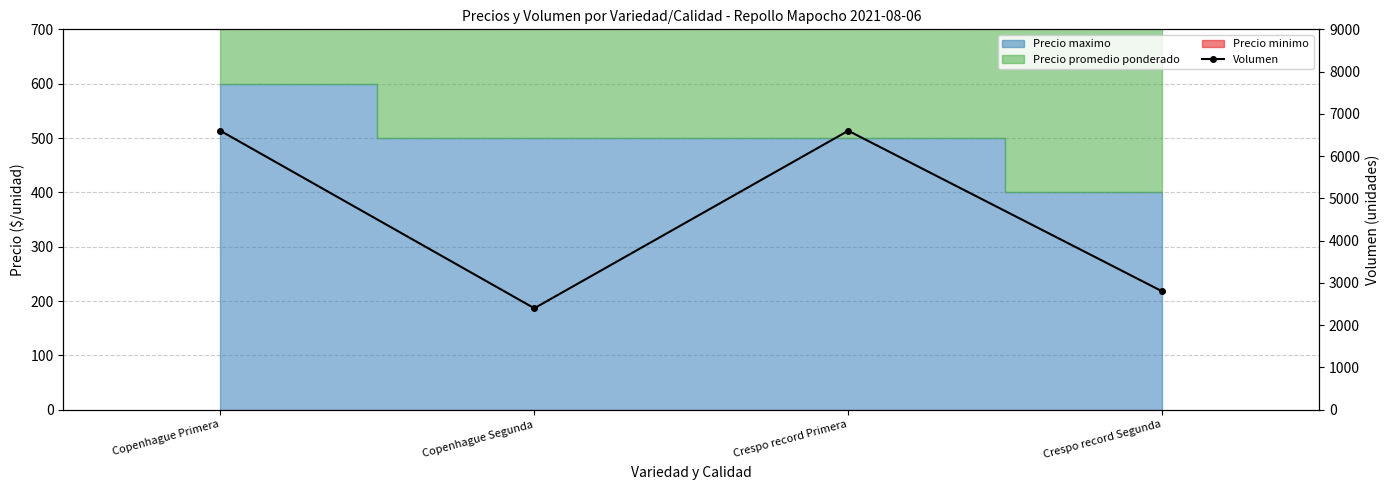

List the labels in order of value, largest first.

Copenhague Primera, Crespo record Primera, Crespo record Segunda, Copenhague Segunda